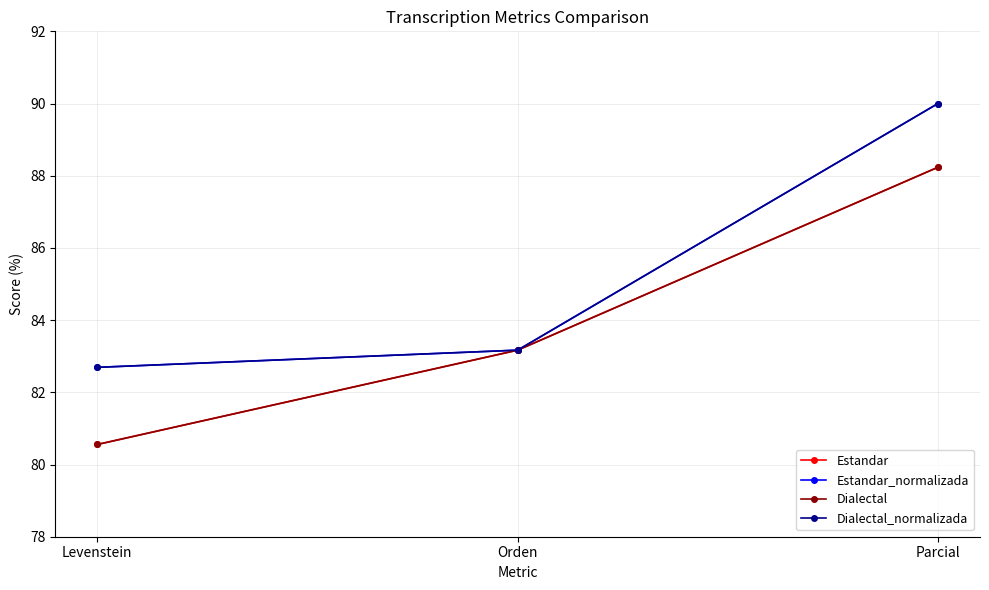

How many lines are shown in the chart?

4